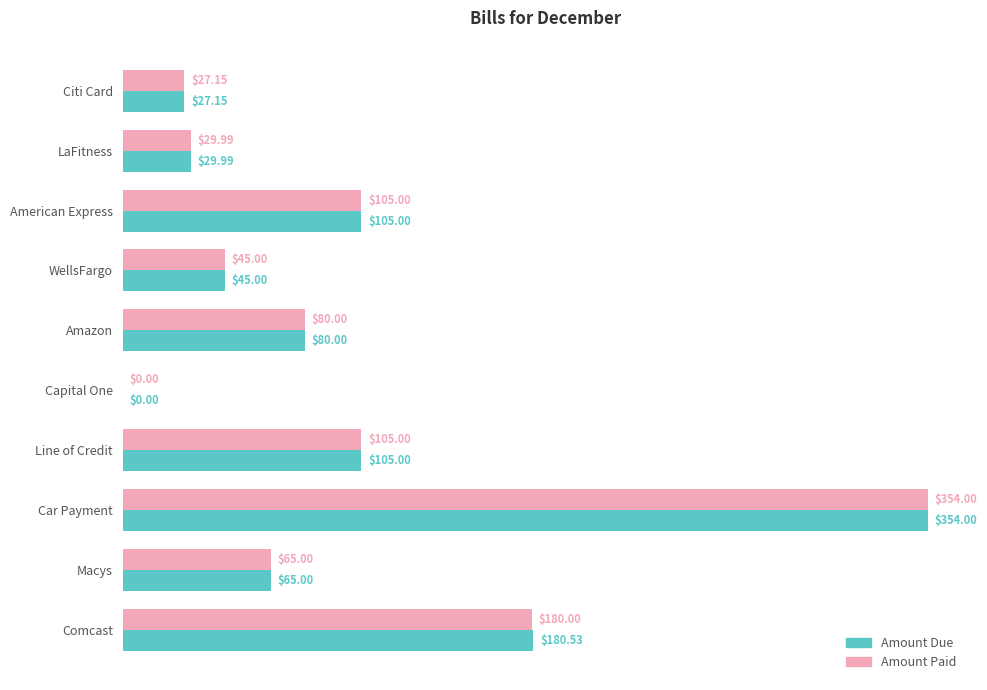

Is the value of Amount Paid at Capital One greater than the value of Amount Due at Macys?

No